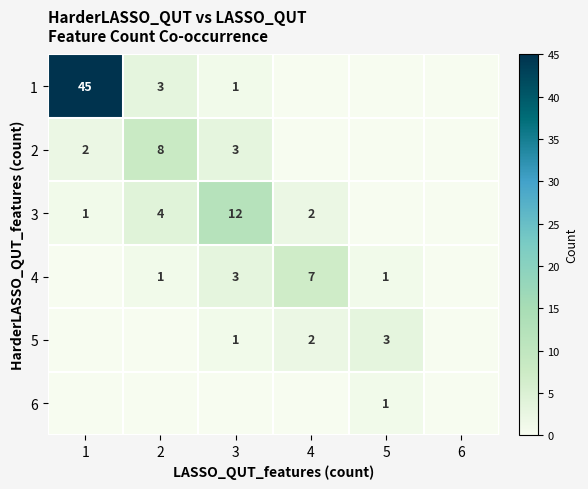

Is it true that 3 equals 4 at 2?

True